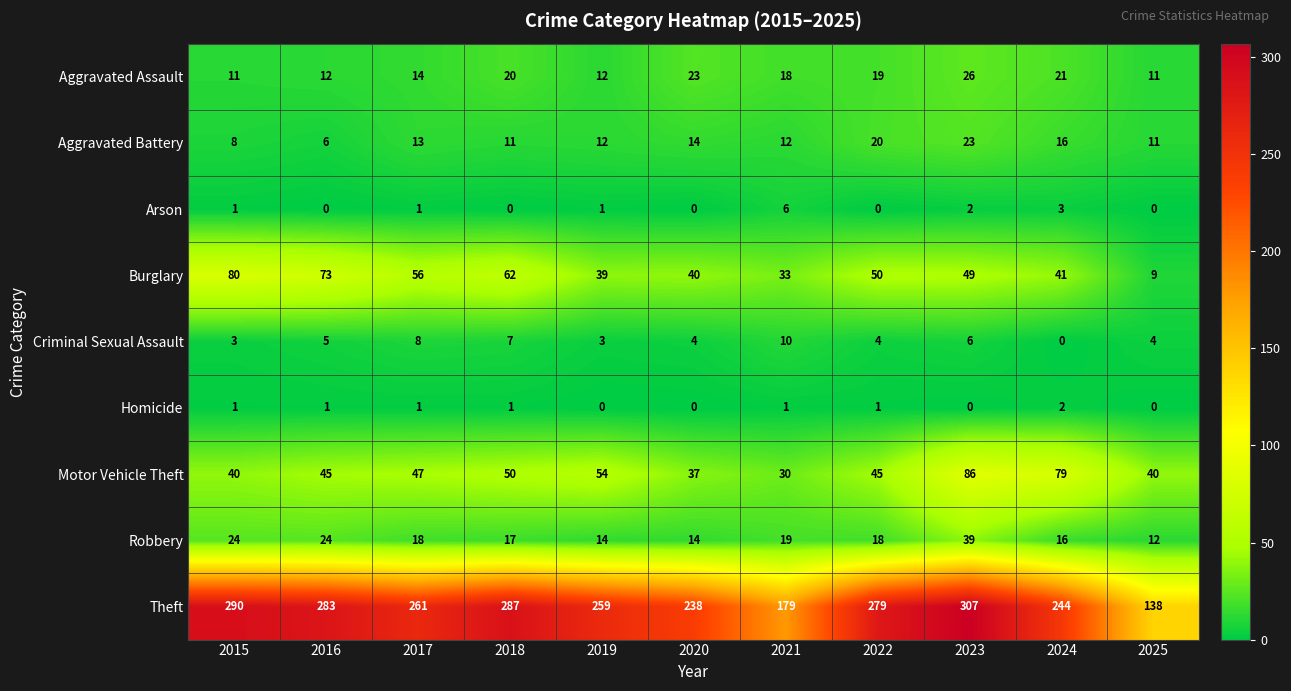

The Theft series shows 238 at 2020. True or false?

True